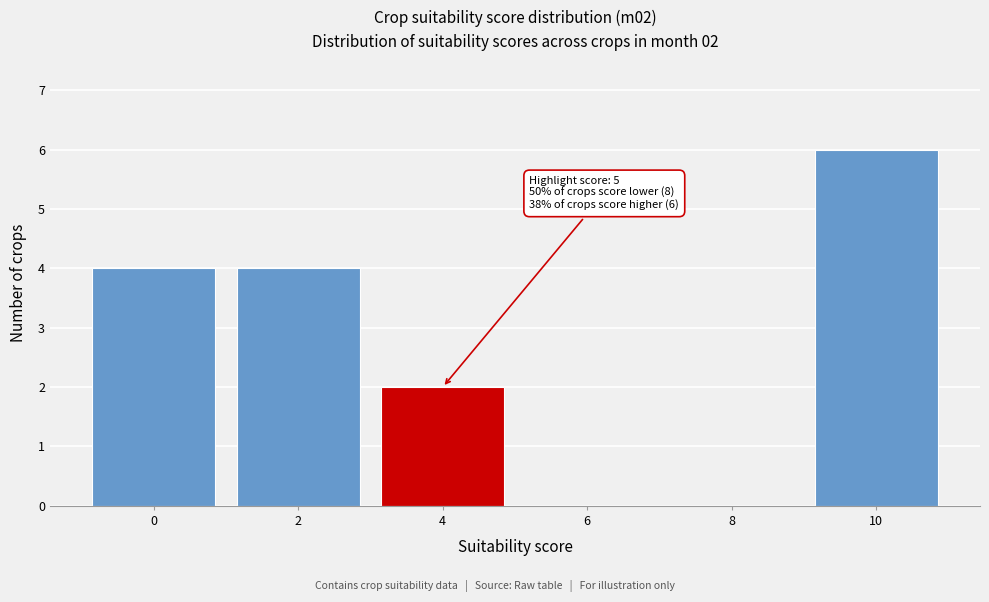

Reading right to left, what are all the values shown in this chart?

10=6	8=0	6=0	4=2	2=4	0=4